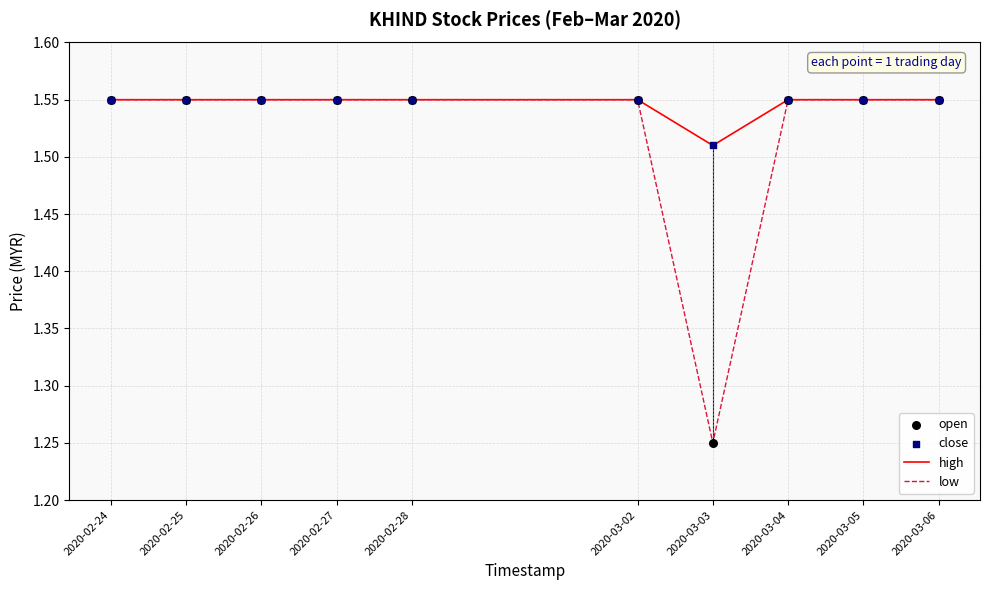

Where is low nearest to the value 1?

2020-03-03